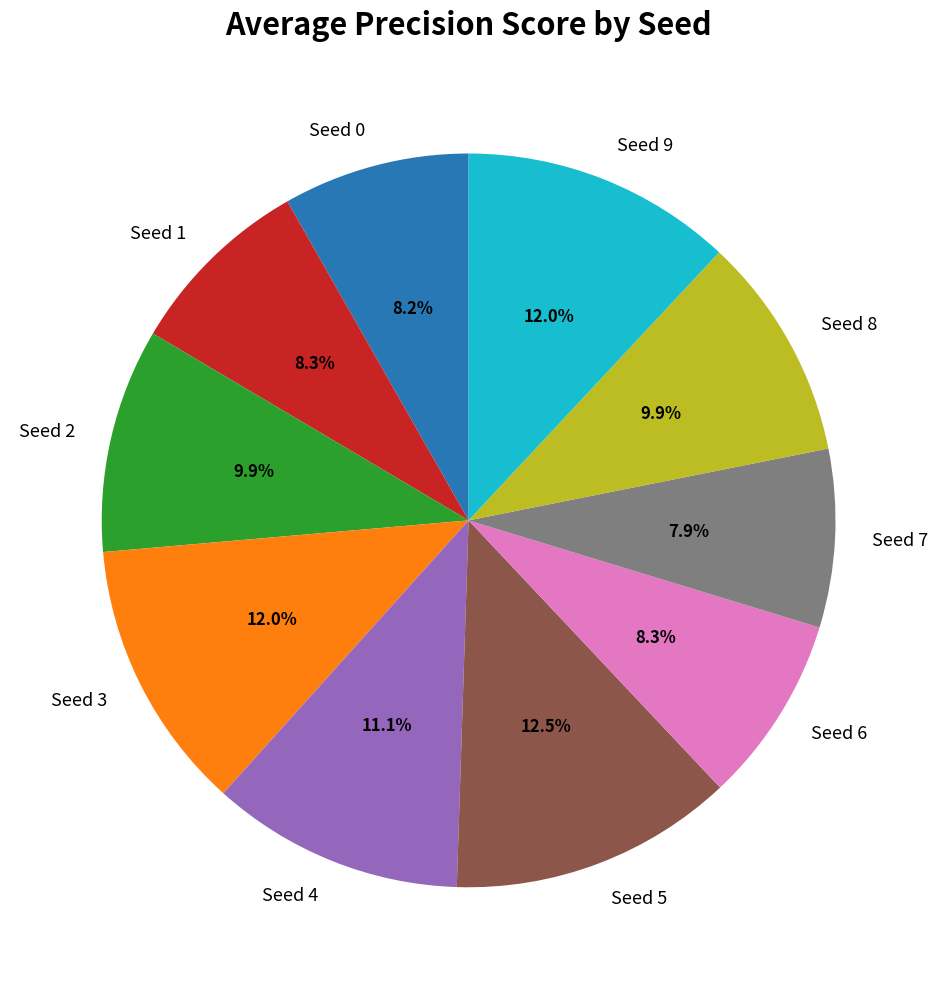

Is the sum of Seed 4 and Seed 0 greater than half?

No